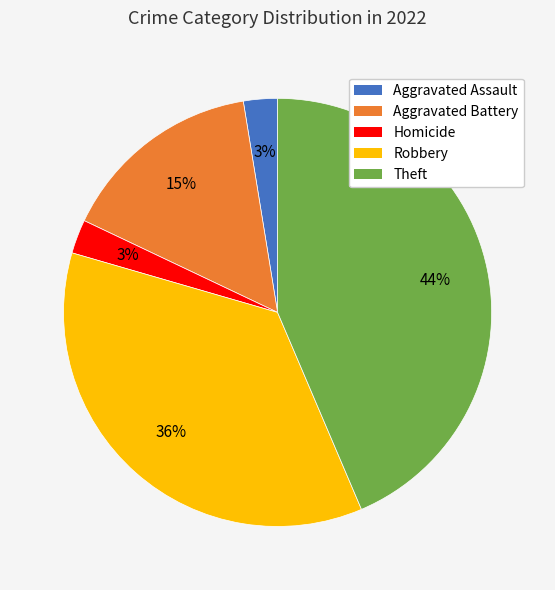

Does any single category account for the majority?

No